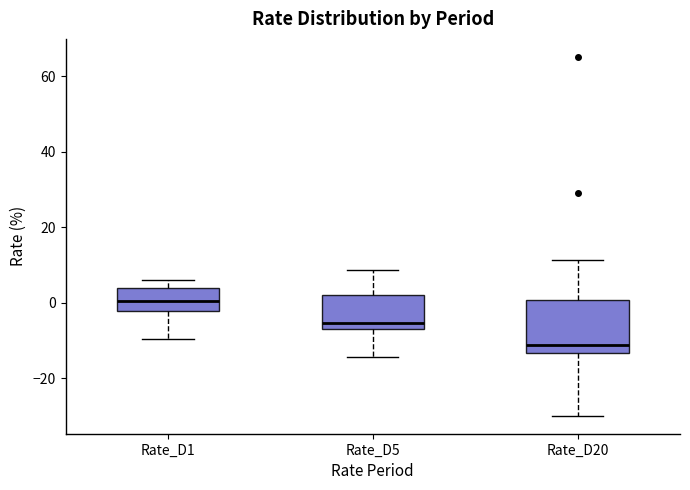

Which box's median line is the lowest?

Rate_D20